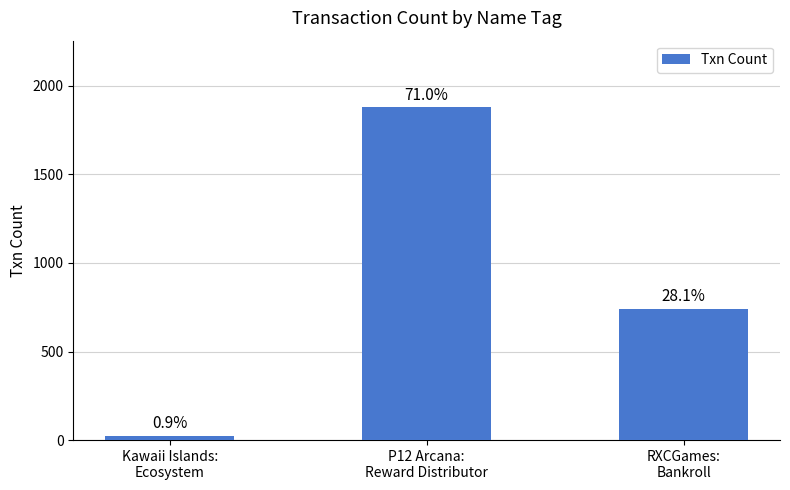

Which has a higher value, P12 Arcana:
Reward Distributor or Kawaii Islands:
Ecosystem?

P12 Arcana:
Reward Distributor